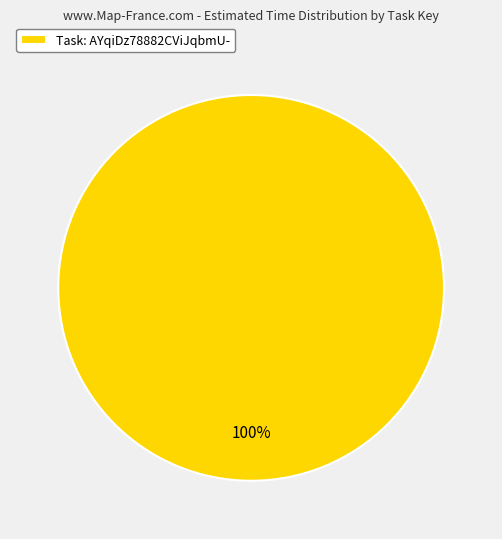

How many slices are in this pie chart?

1